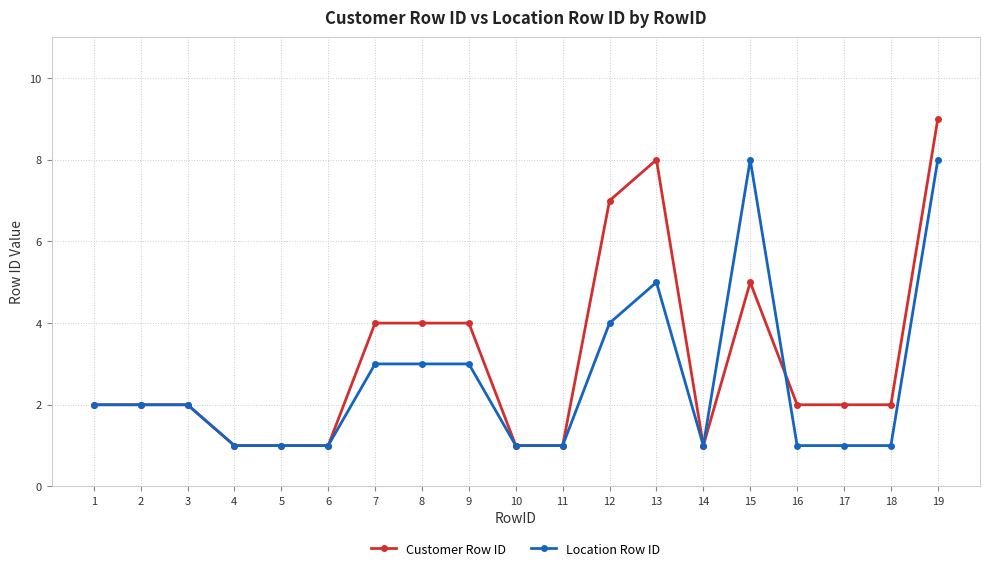

Where is Customer Row ID nearest to the value 5?

15